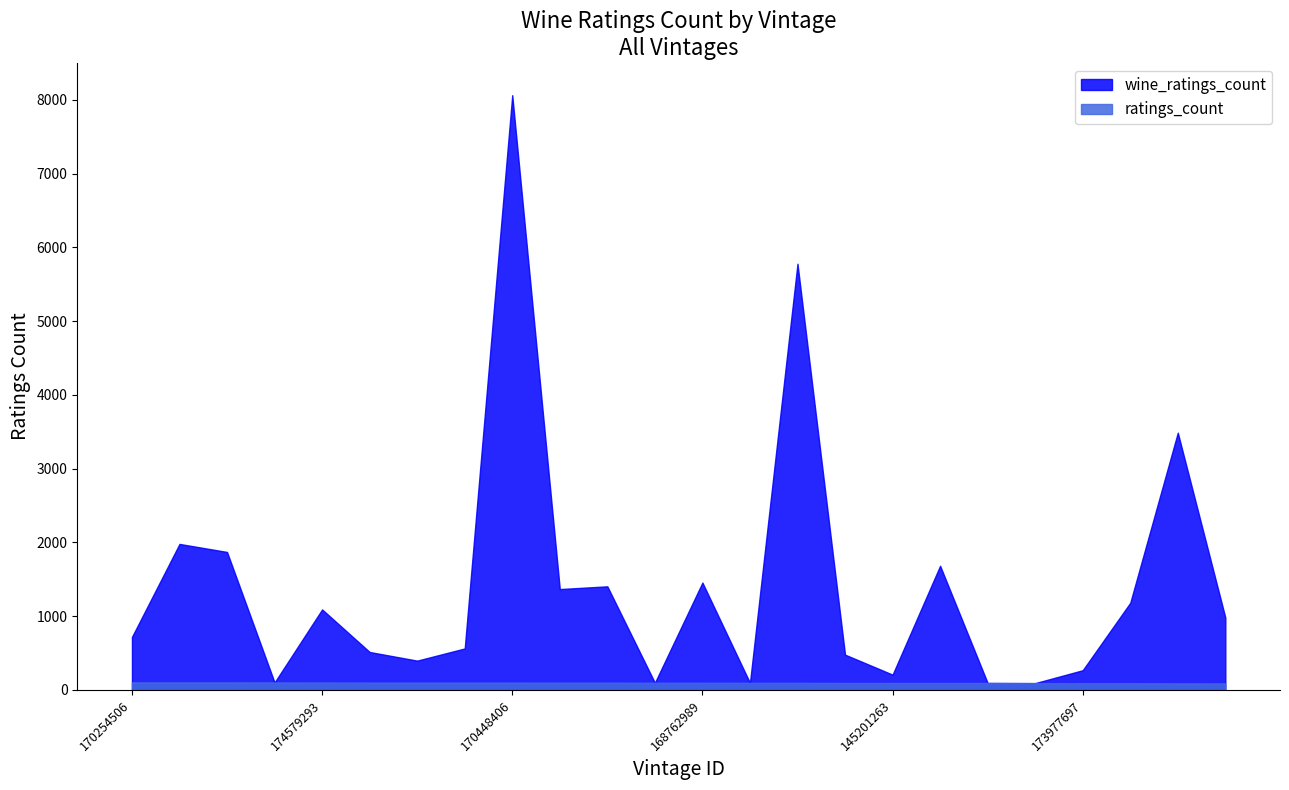

Which series has the largest total across all categories?

wine_ratings_count